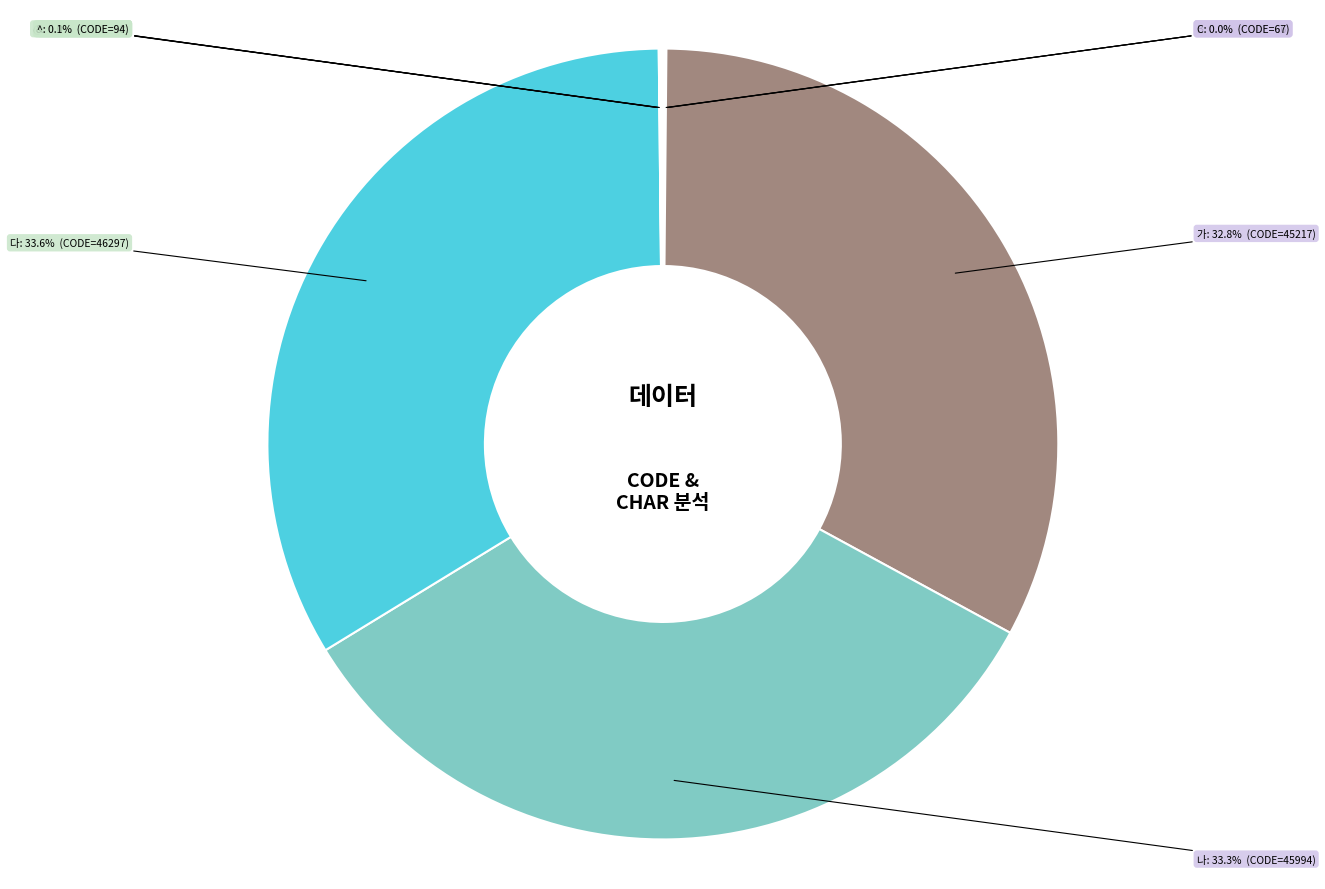

Is it true that 다 is 26% of the pie?

False